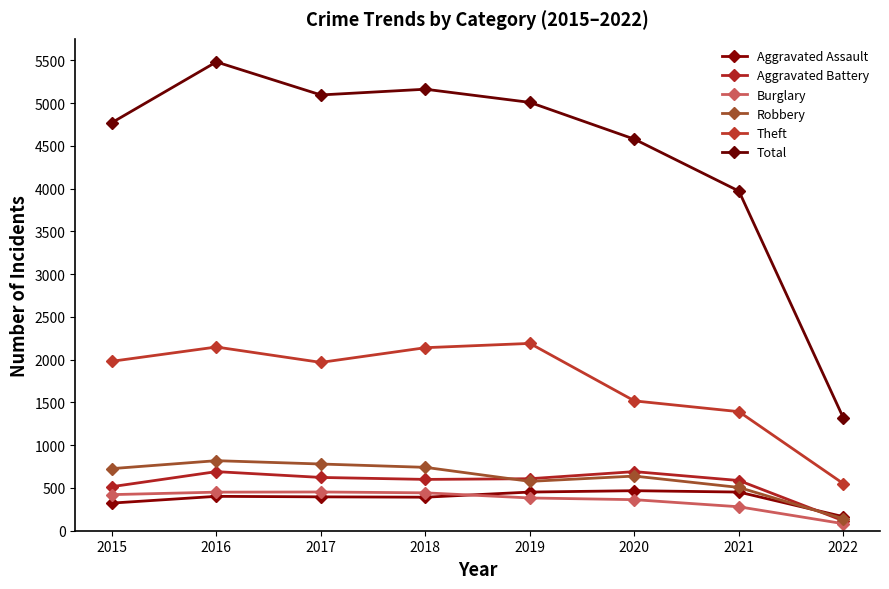

What is the difference between the second highest and minimum values in the Total series?

3845